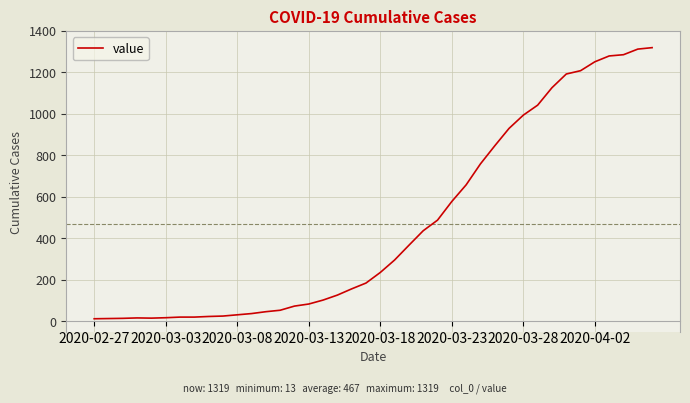

What is the greatest value displayed?

1319